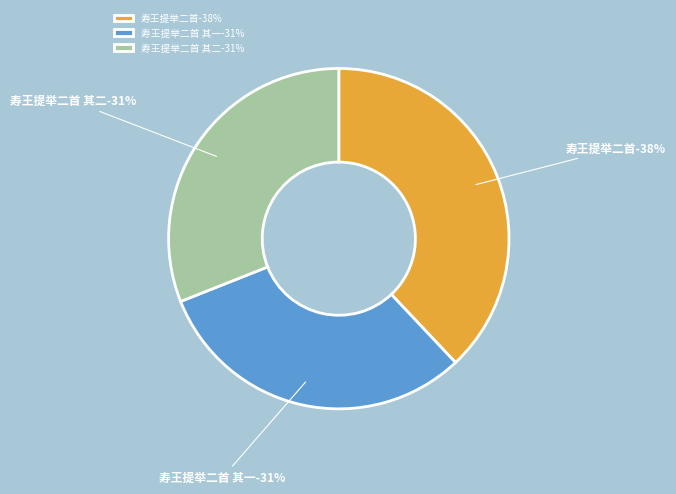

Does 寿王提举二首 represent more than half of the total?

No